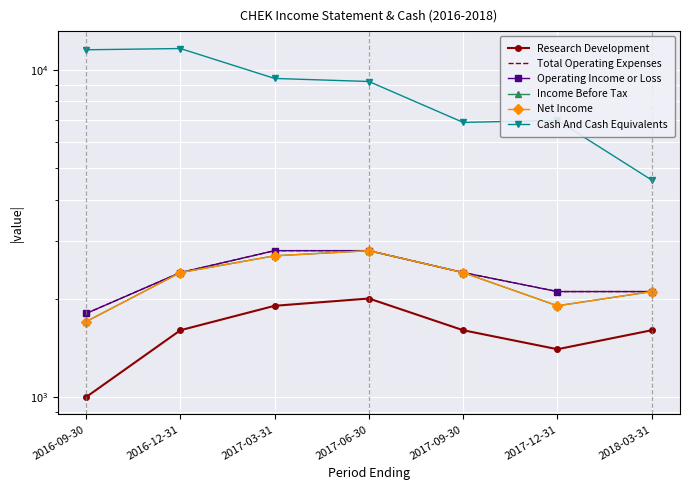

What is the spread (max minus min) of values at 2017-03-31?

7500